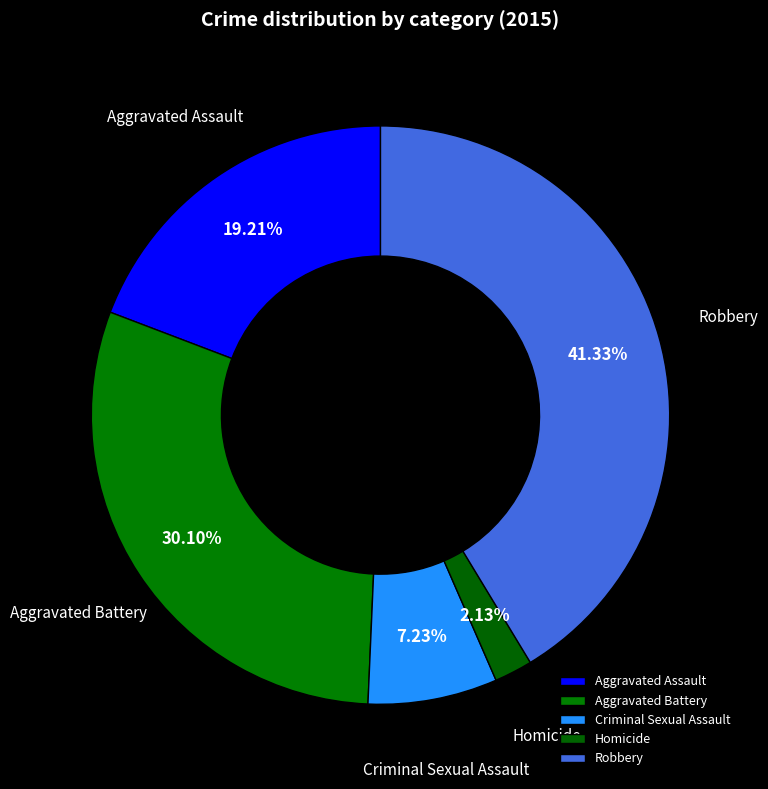

To the nearest percent, what is the combined percentage of Aggravated Assault and Robbery?

61%